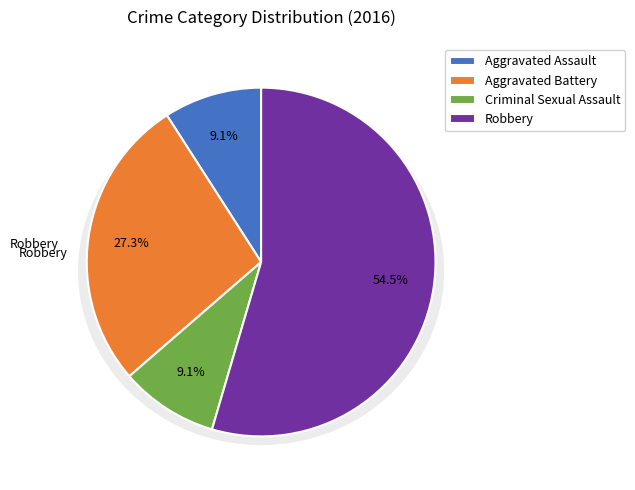

How many segments does this pie chart have?

4